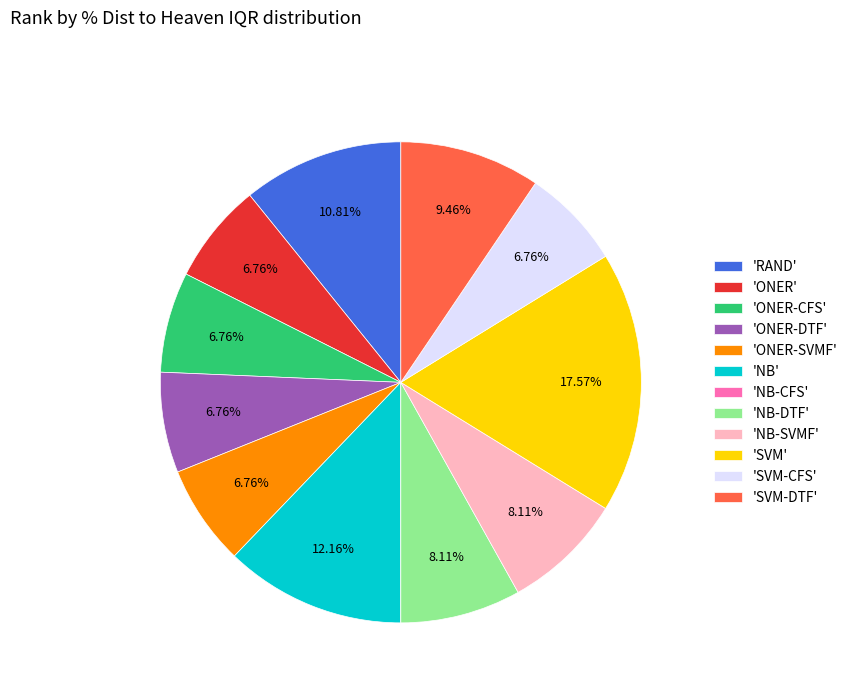

Is there any slice that represents more than half of the pie?

No